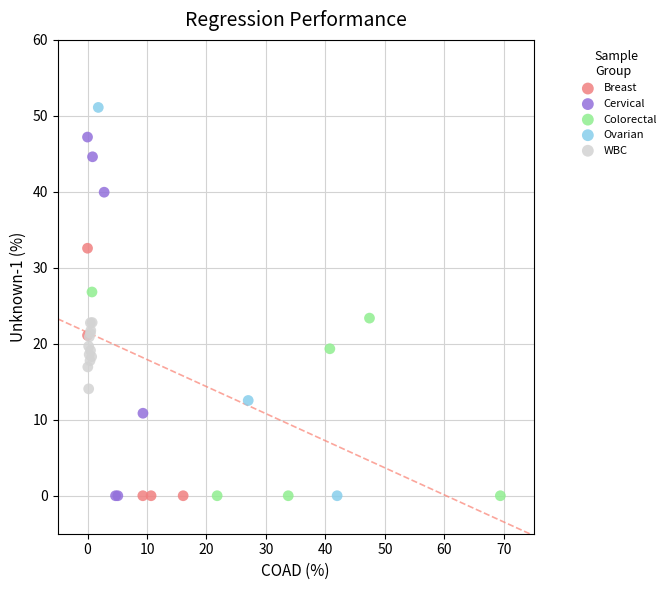

What are all the series names shown in the legend?

Breast, Cervical, Colorectal, Ovarian, WBC